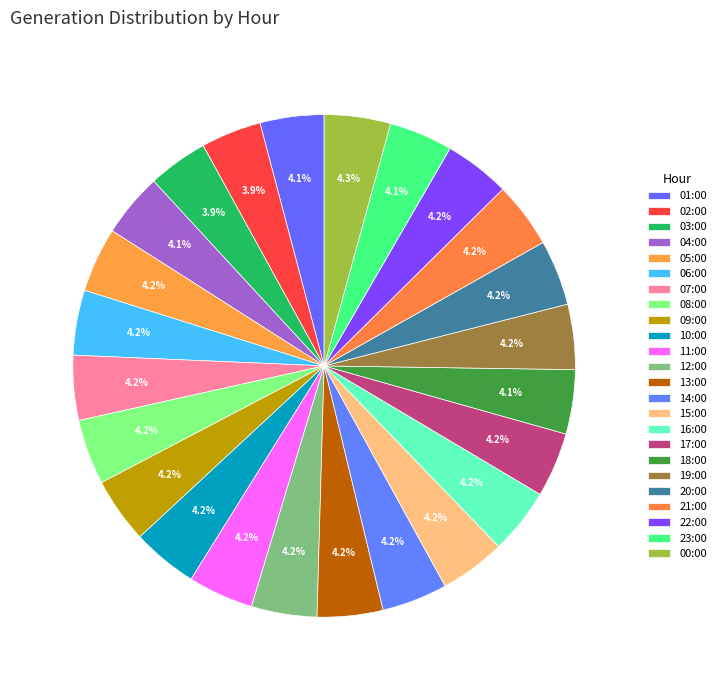

What is the total percentage of 13:00 and 15:00?

8.5%